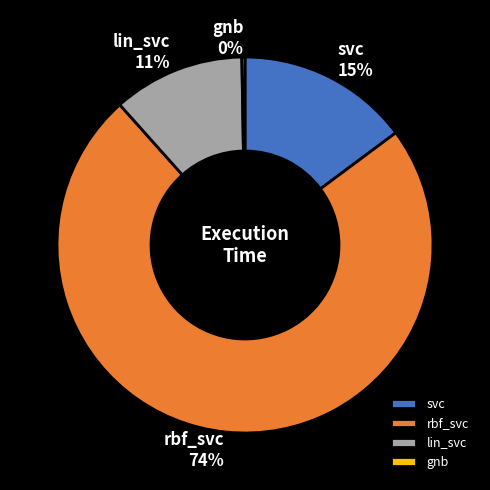

Which category has the biggest portion of the pie?

rbf_svc